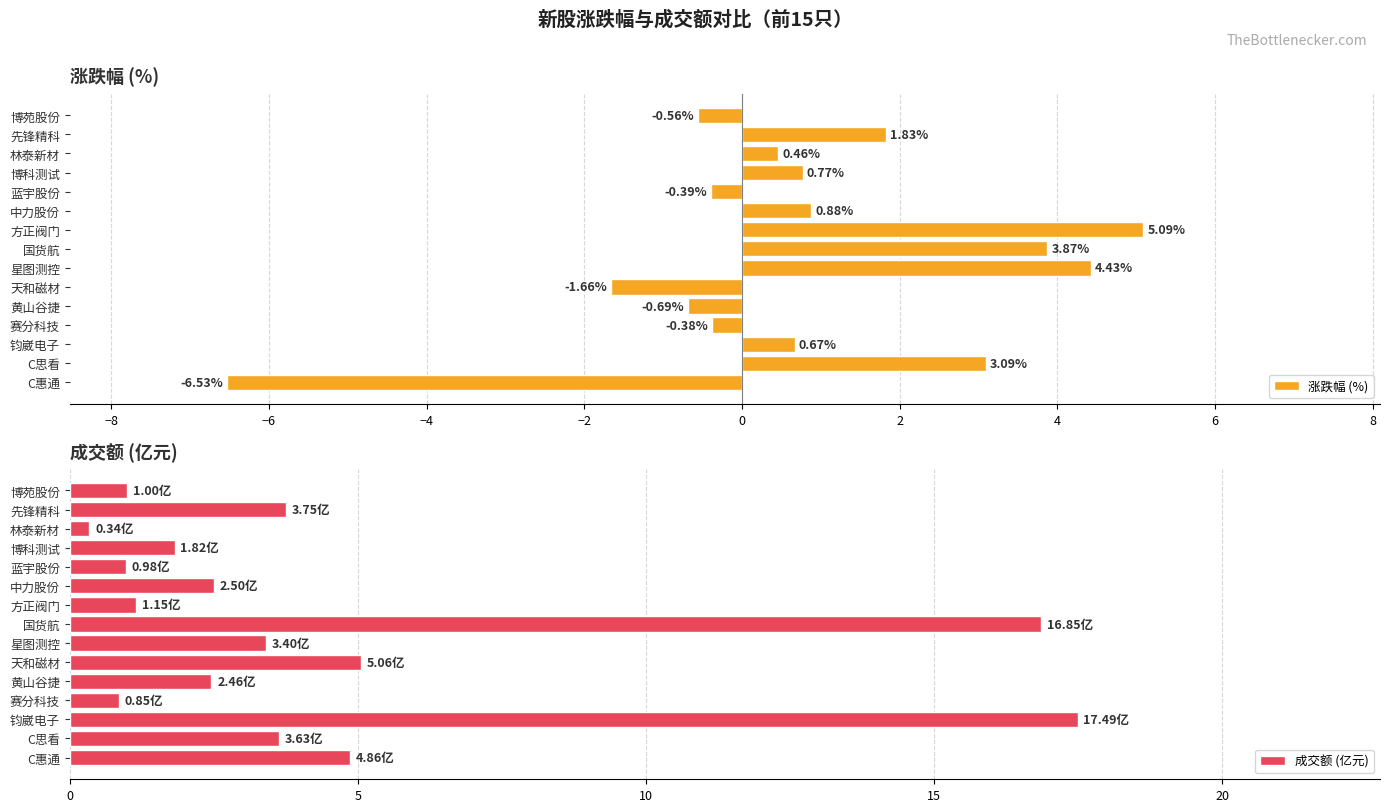

What is the difference between the second highest and minimum values in the 成交额 (亿元) series?

16.5